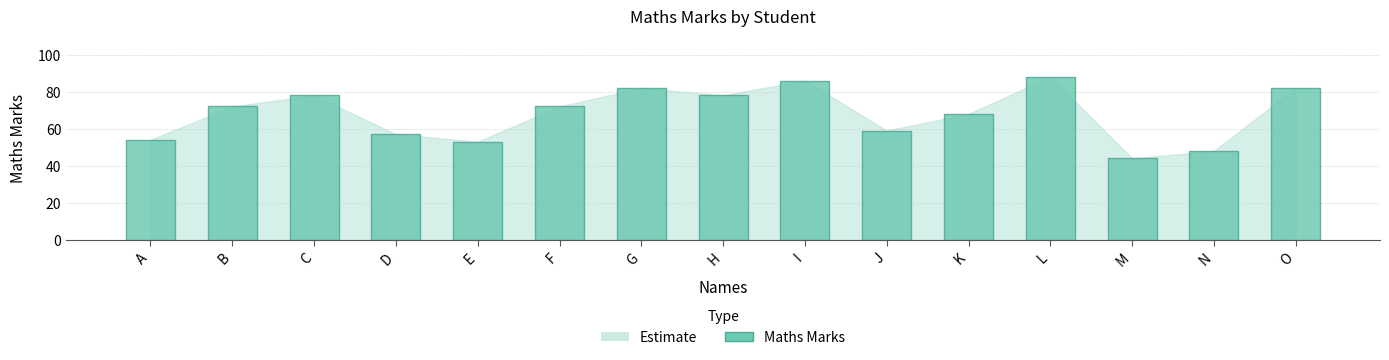

Are the bars grouped side by side (vs. stacked)?

No